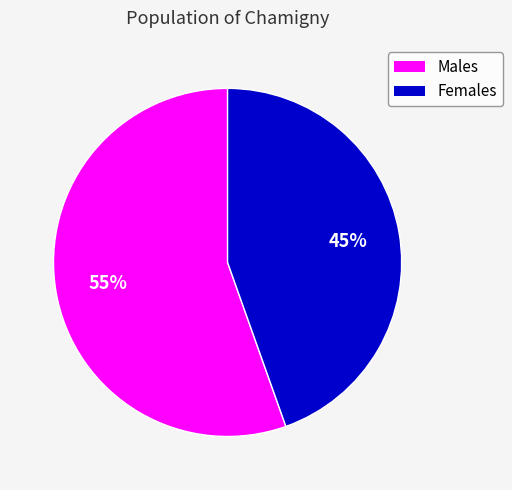

To the nearest percent, what is the average slice percentage?

50%